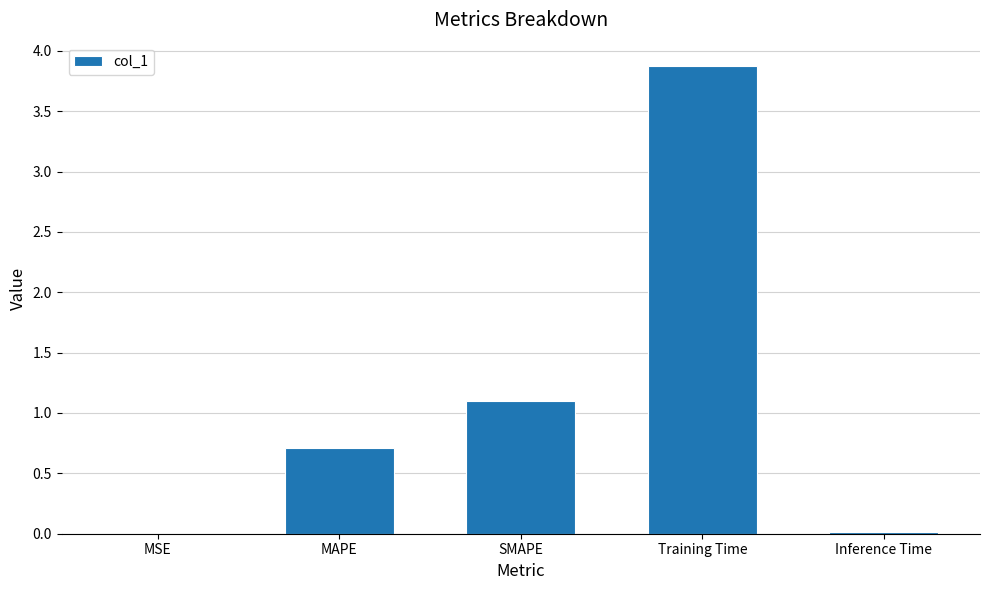

What is the sum of the values at MAPE and Training Time?

4.6